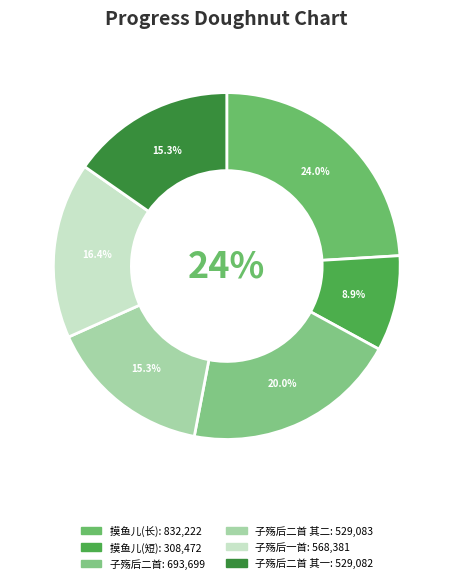

Between 摸鱼儿·五月廿五日，重过故潘园，女道晖殇后一日也 and 子殇后二首 其二, which is larger?

子殇后二首 其二